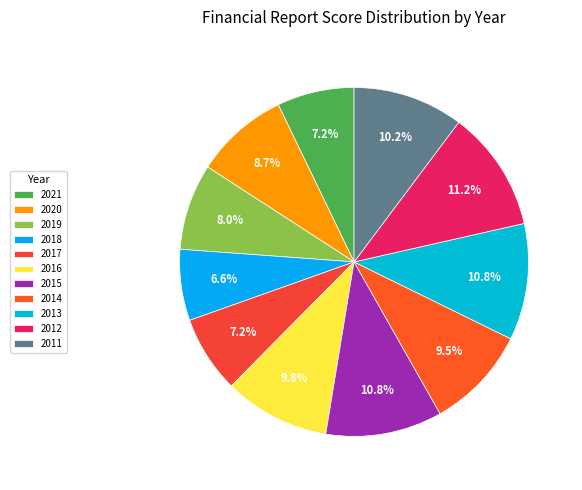

To the nearest percent, what is the difference between the 2011 and 2014 slice percentages?

1%